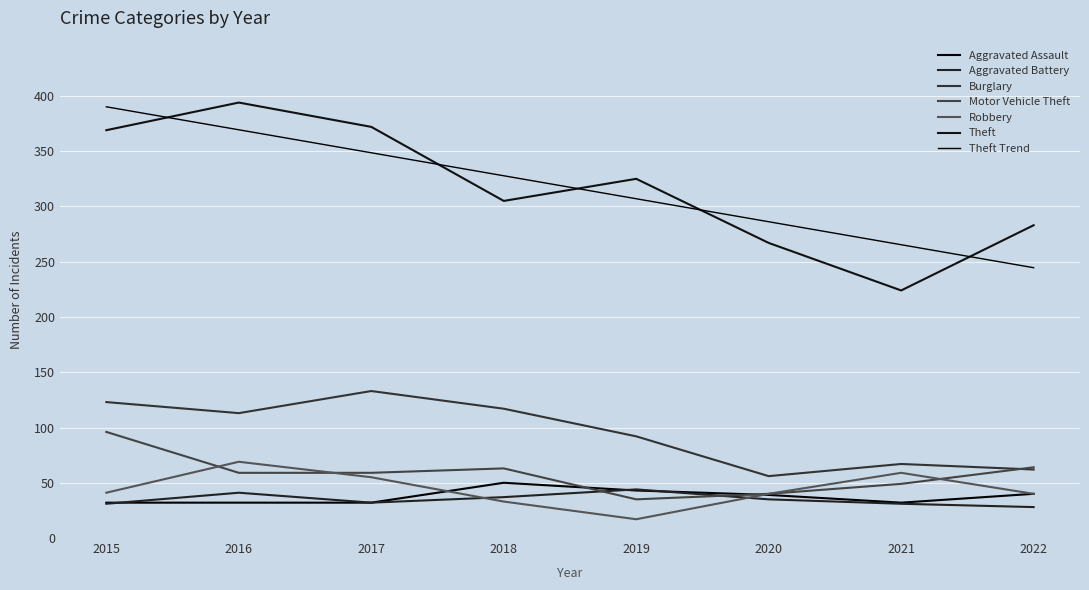

What is the approximate value of Robbery at 2019?

17.0